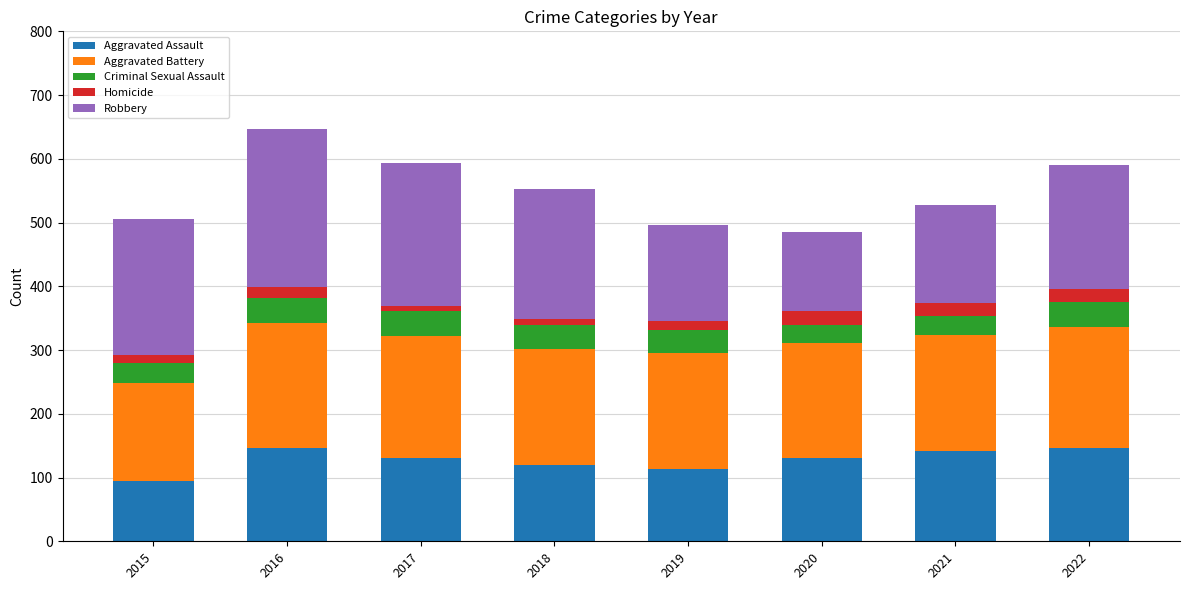

What is the total value across all series at 2021?

527